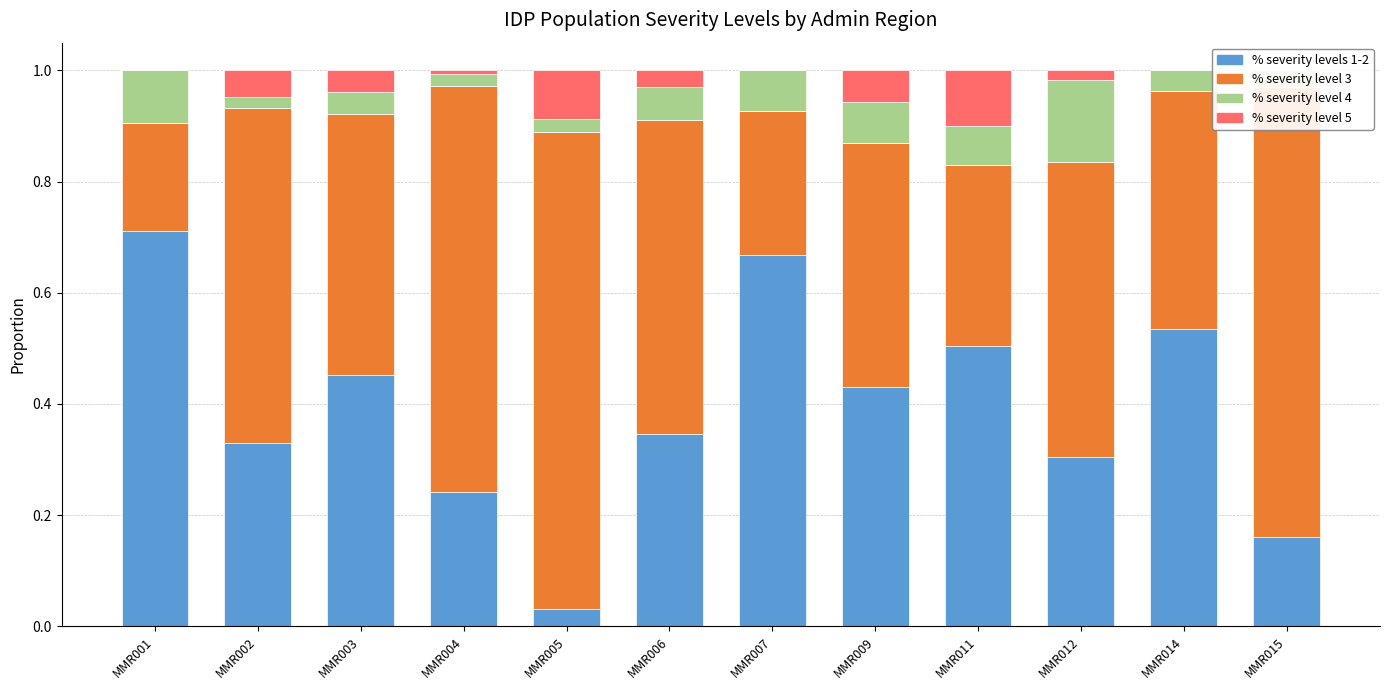

How many data points does each series have?

12